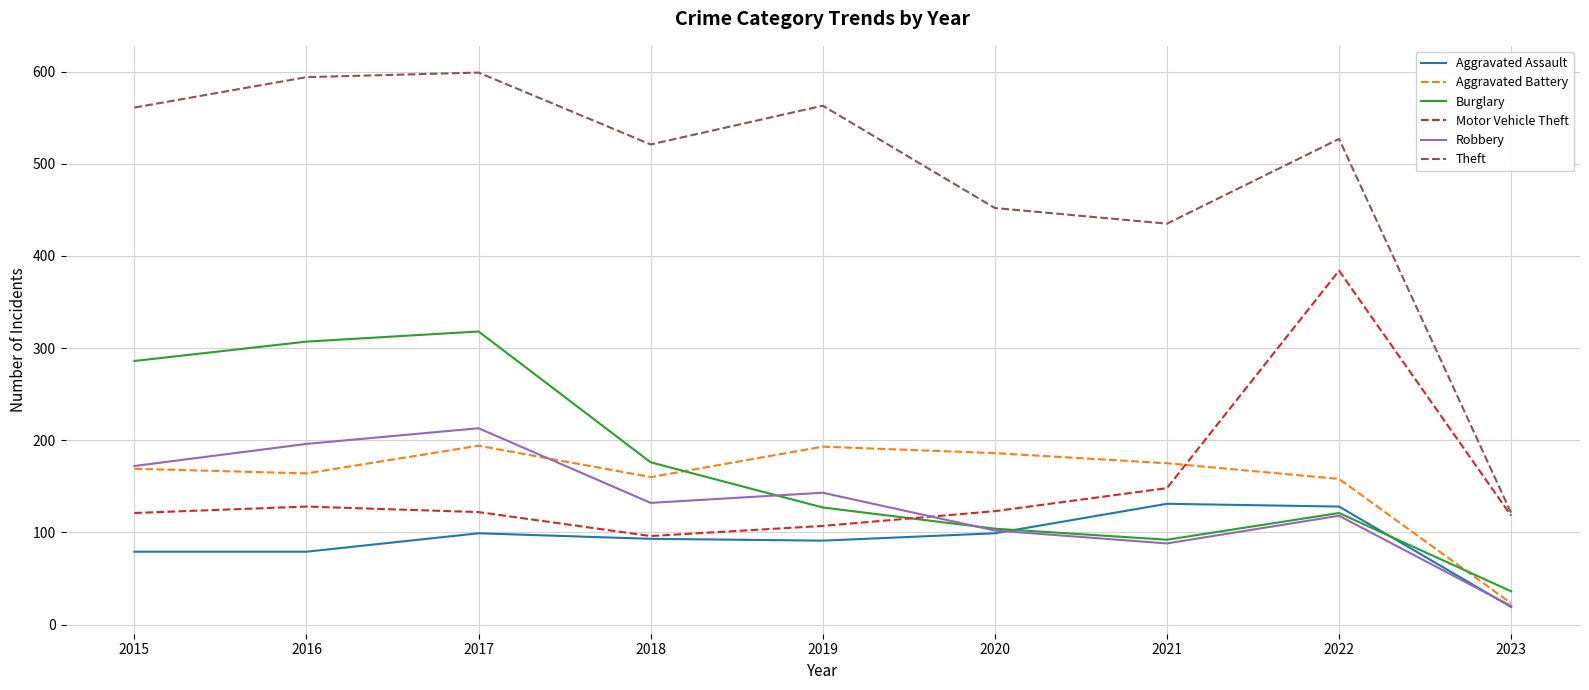

What is the lowest value of the Aggravated Battery series?

23